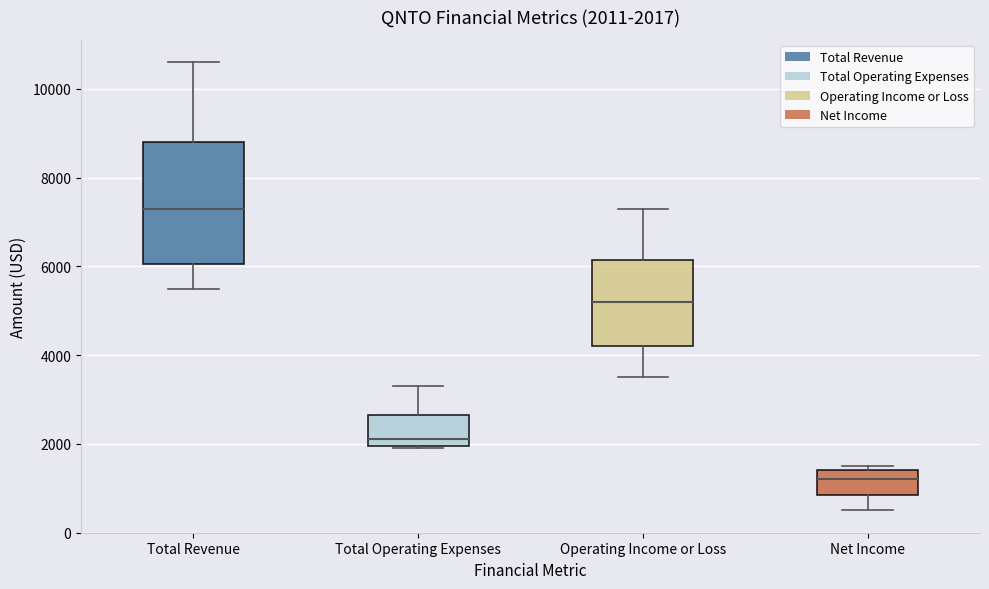

Which box is the tallest, from its lower edge to its upper edge?

Total Revenue